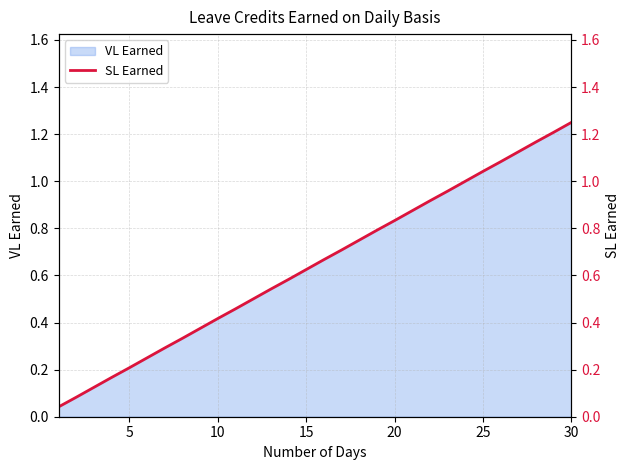

What is the approximate value at 30?

1.2